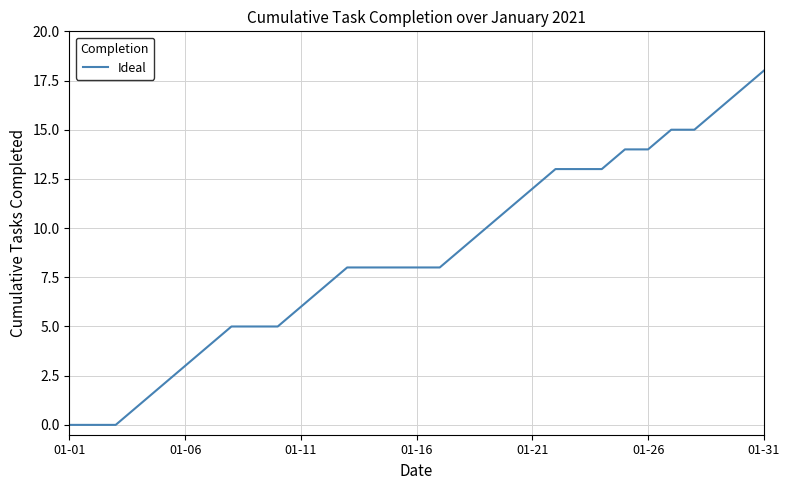

What is the greatest value displayed?

18